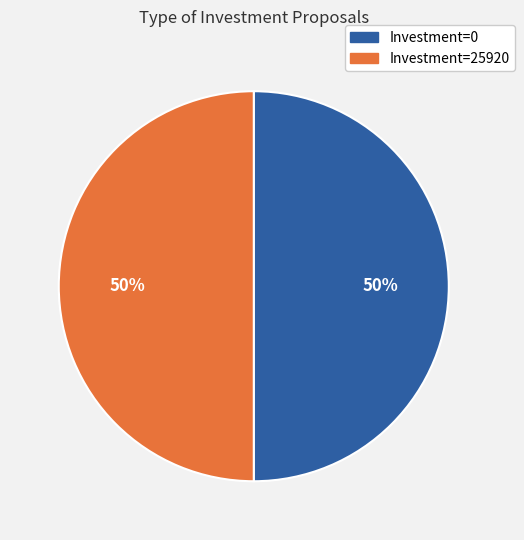

Is it true that Investment=25920 is 38% of the pie?

False